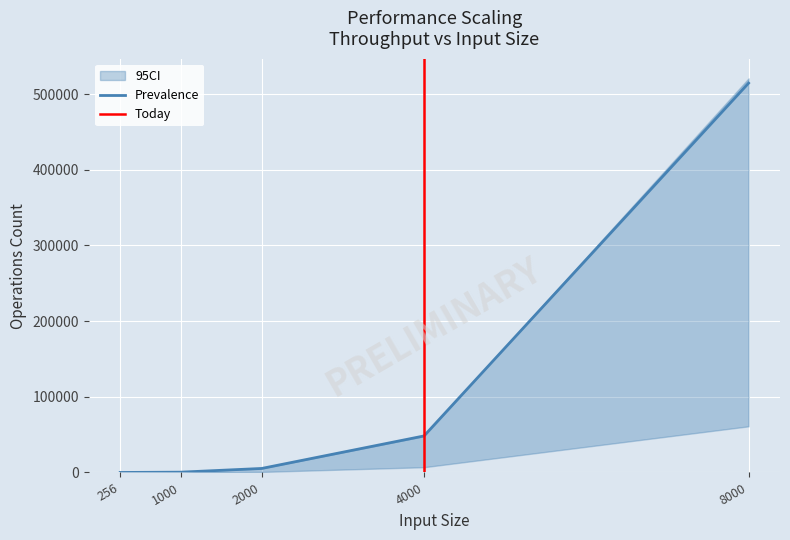

What is the sum of the Prevalence values at 2000 and 4000?

53553.4